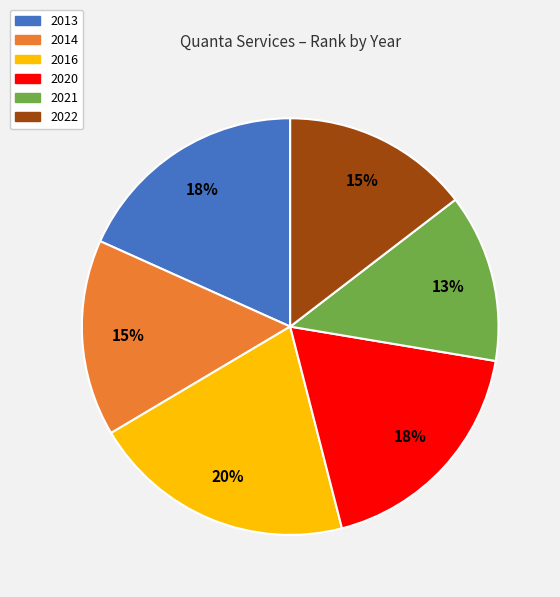

Approximately how many times larger is the value at 2020 compared to 2014?

1.2